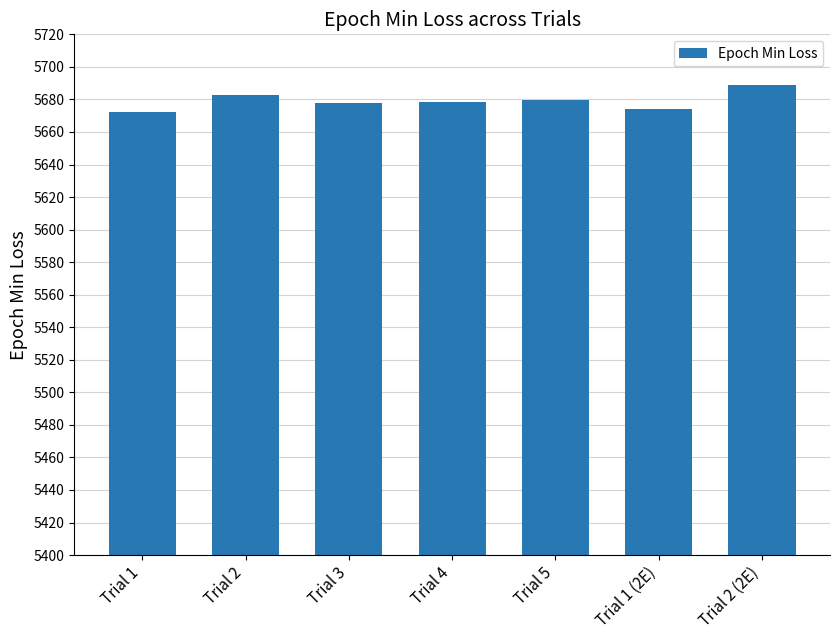

What position from the right is Trial 1?

7